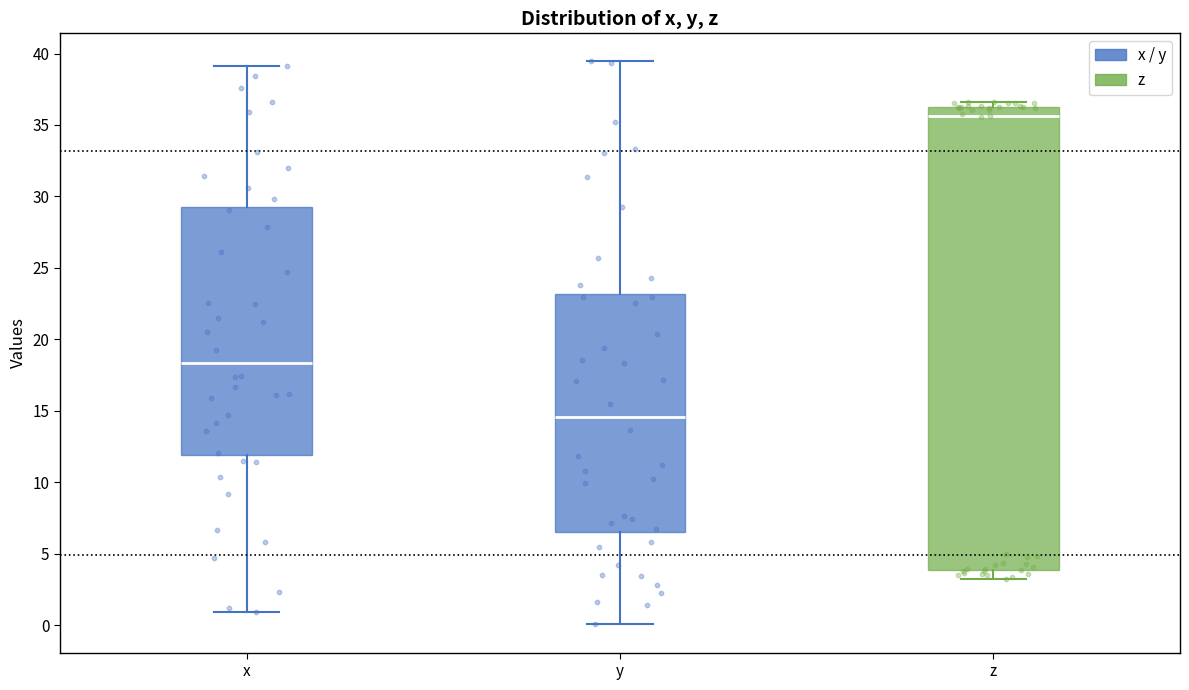

Where is the upper edge of the box for y on the y-axis? The values are not printed on the chart, so give them approximately, as read against the axis.

23.0